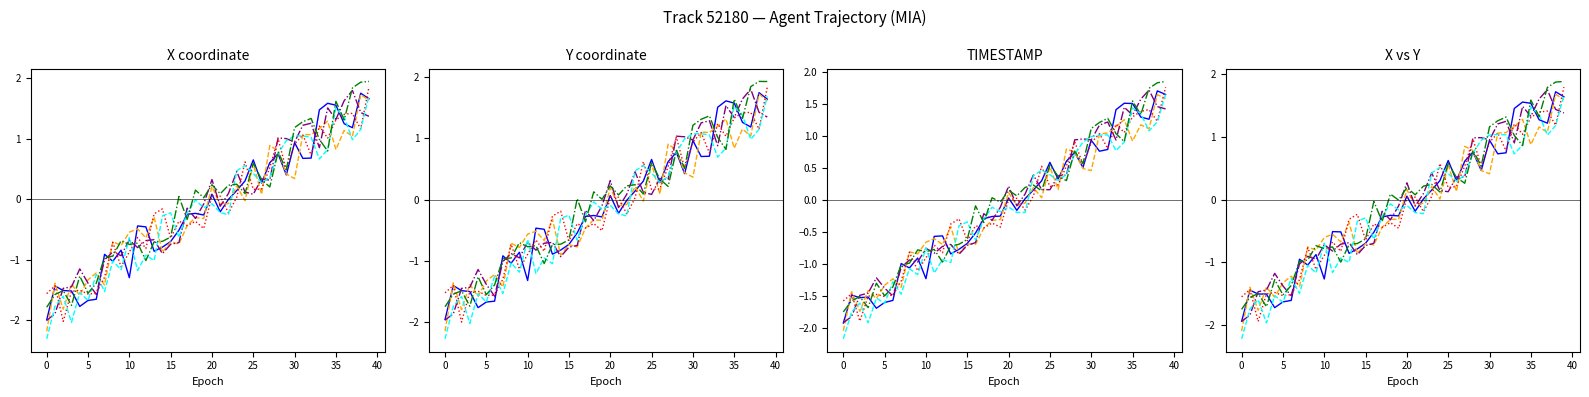

Which series has the largest range (max minus min)?

series_5